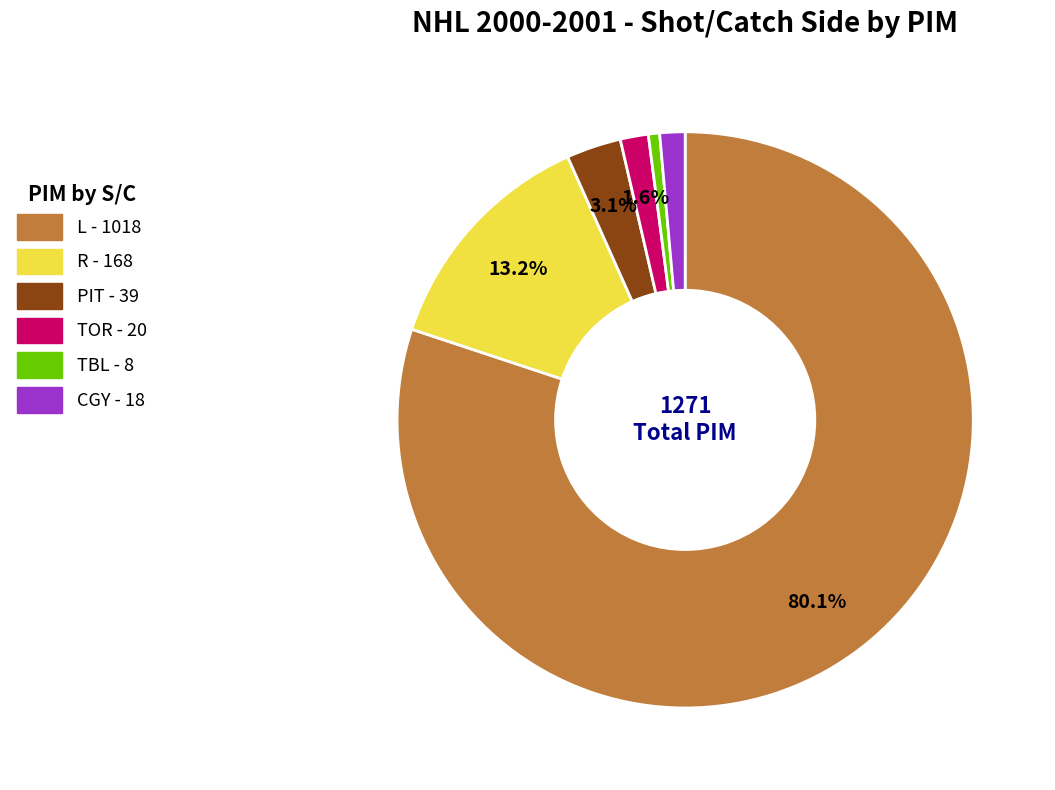

Is PIT the majority of the pie?

No